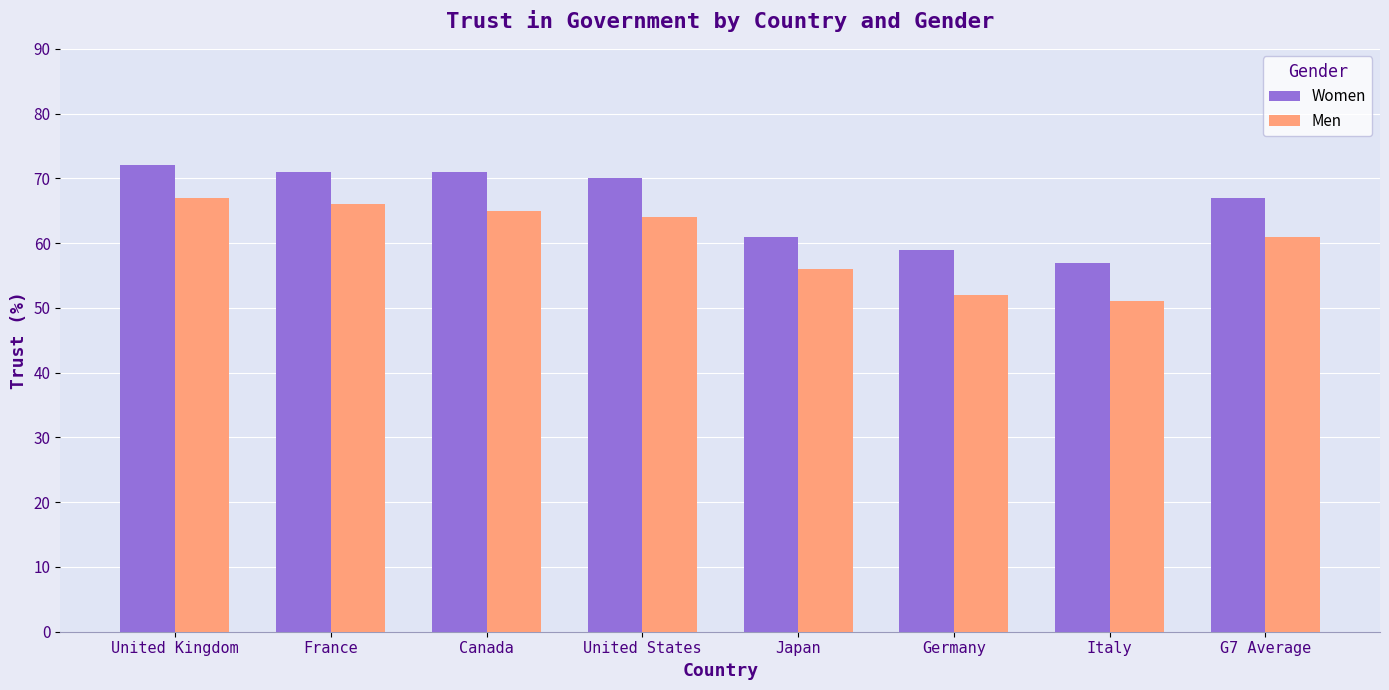

What is the sum of the Men values at Italy and Japan?

107